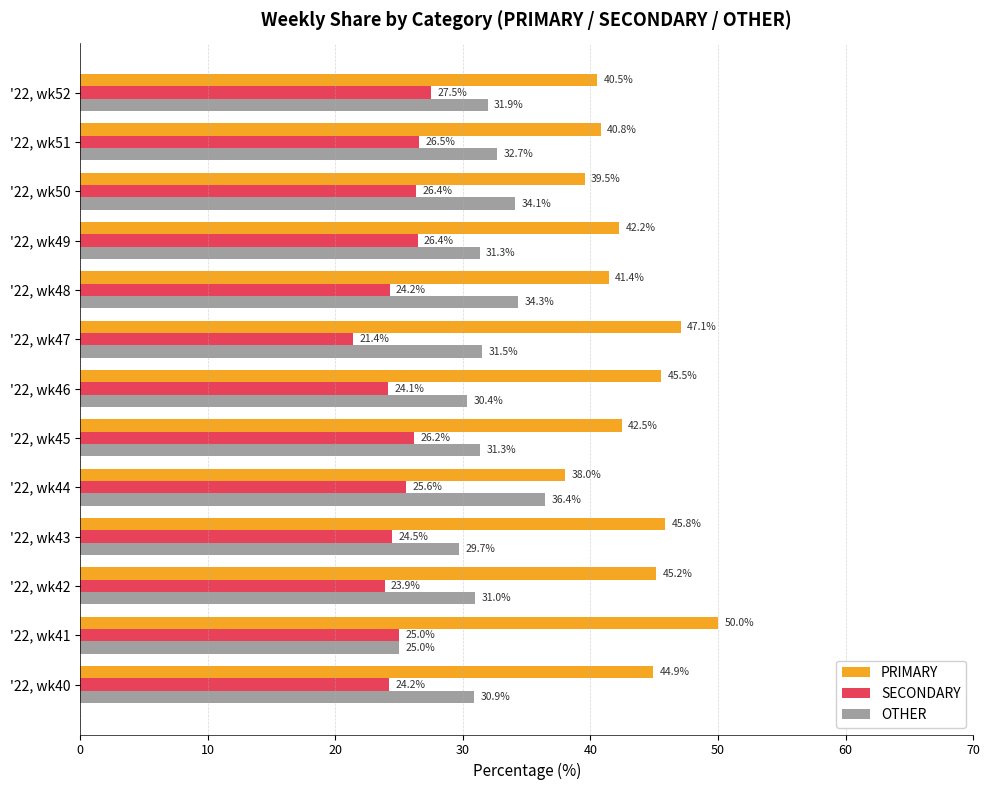

What is the minimum value for SECONDARY?

21.4